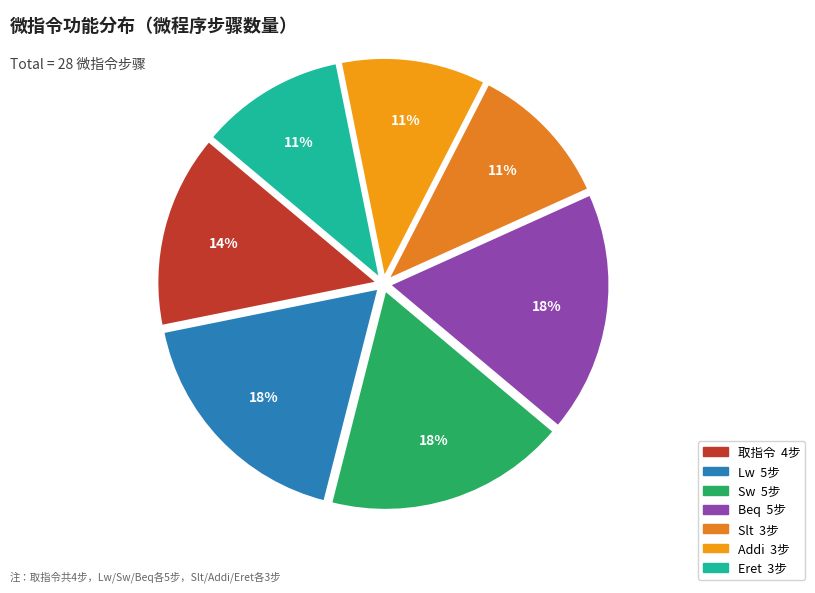

How many slices are in this pie chart?

7